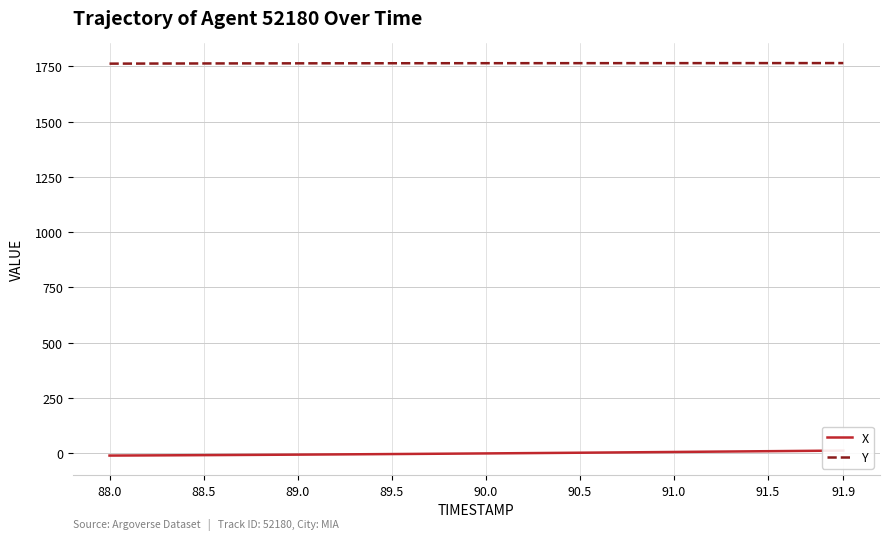

True or false: X and Y cross at least once.

False